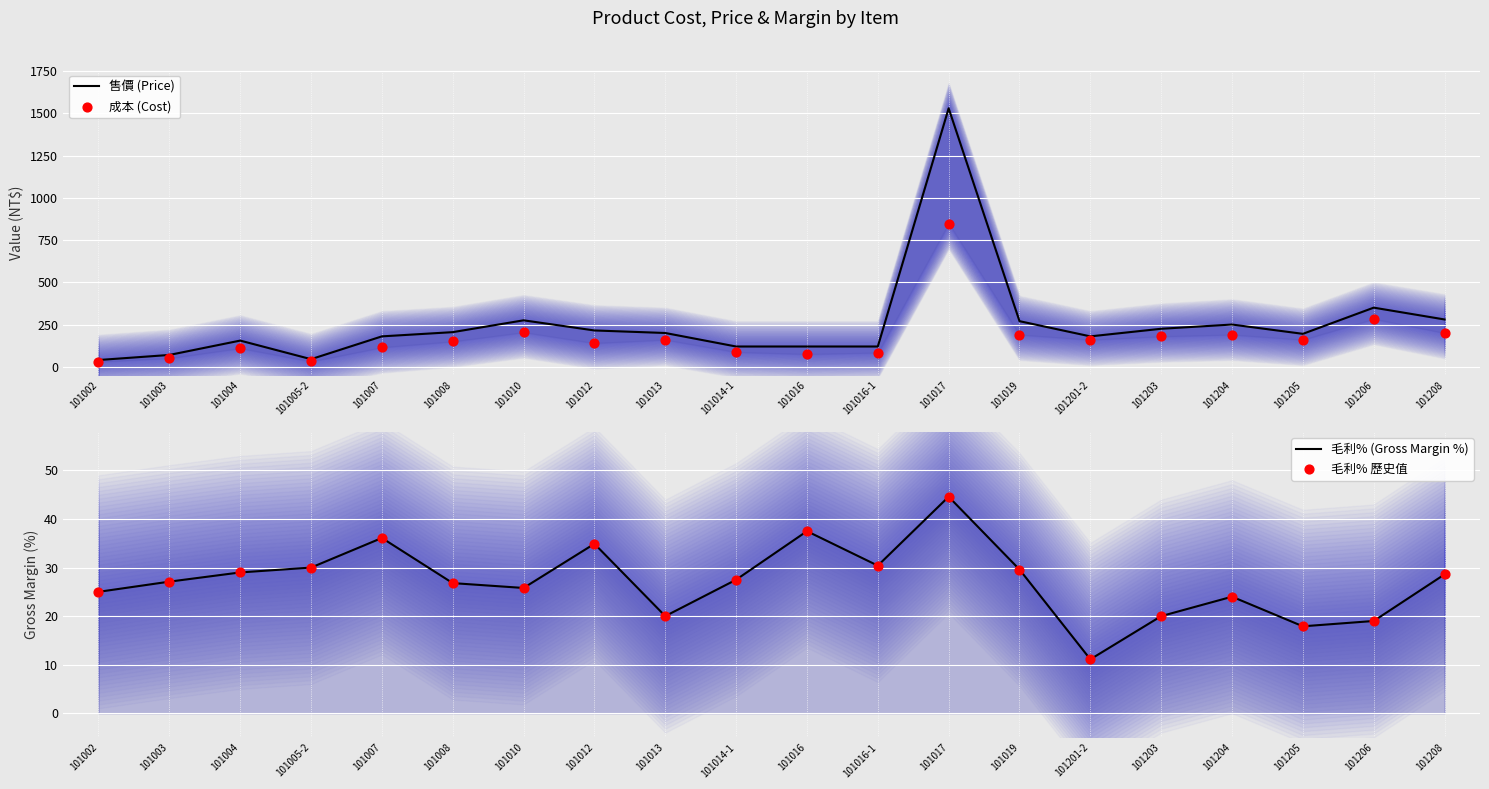

At which category is the sum across all series the highest?

101017